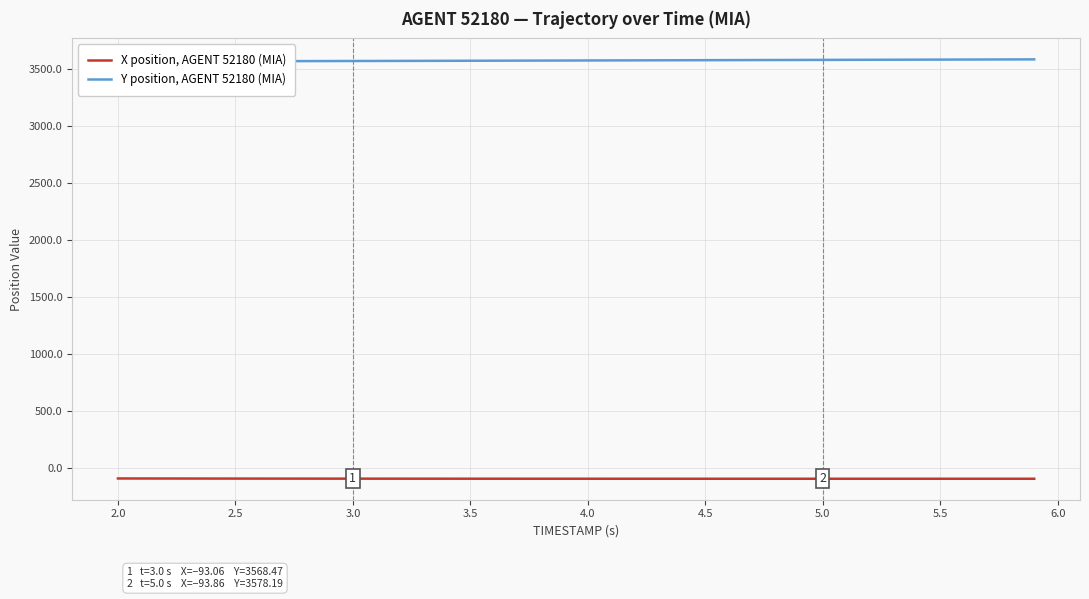

What are all the series names shown in the legend?

X position, AGENT 52180 (MIA), Y position, AGENT 52180 (MIA)